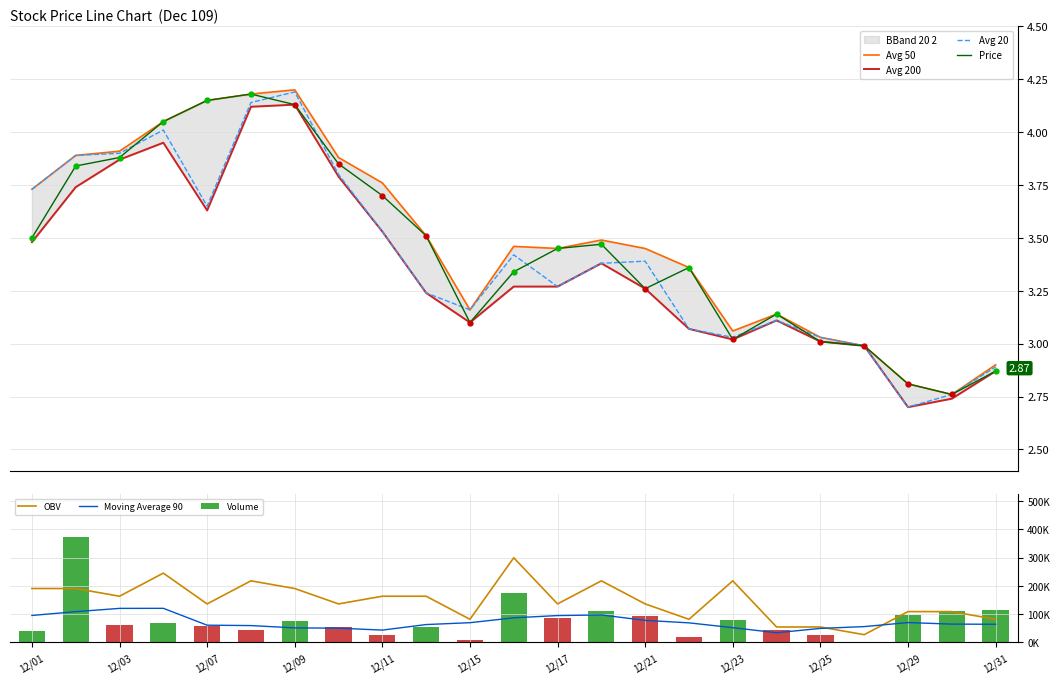

How many data points does each series have?

23